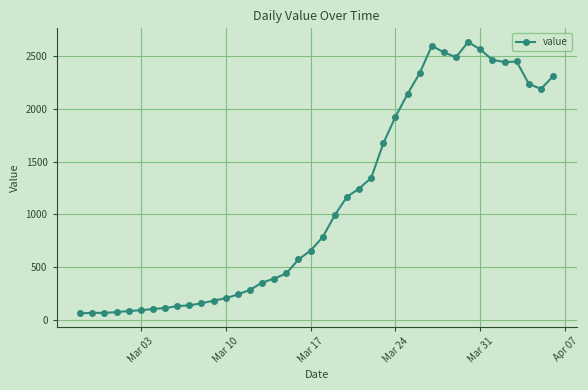

What is the greatest value displayed?

2638